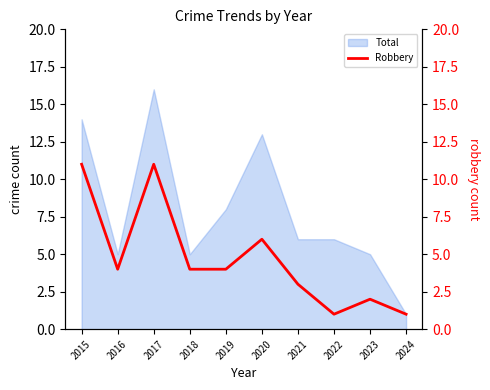

Does the chart have visible grid lines?

No